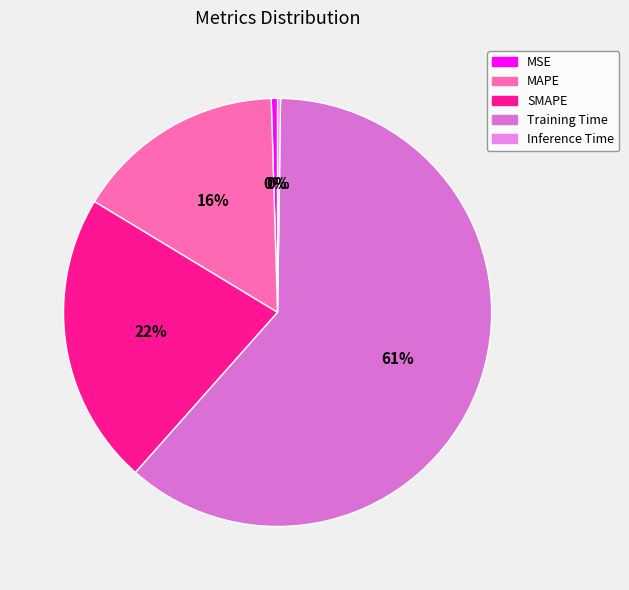

The MSE slice represents 1% of the pie. True or false?

False